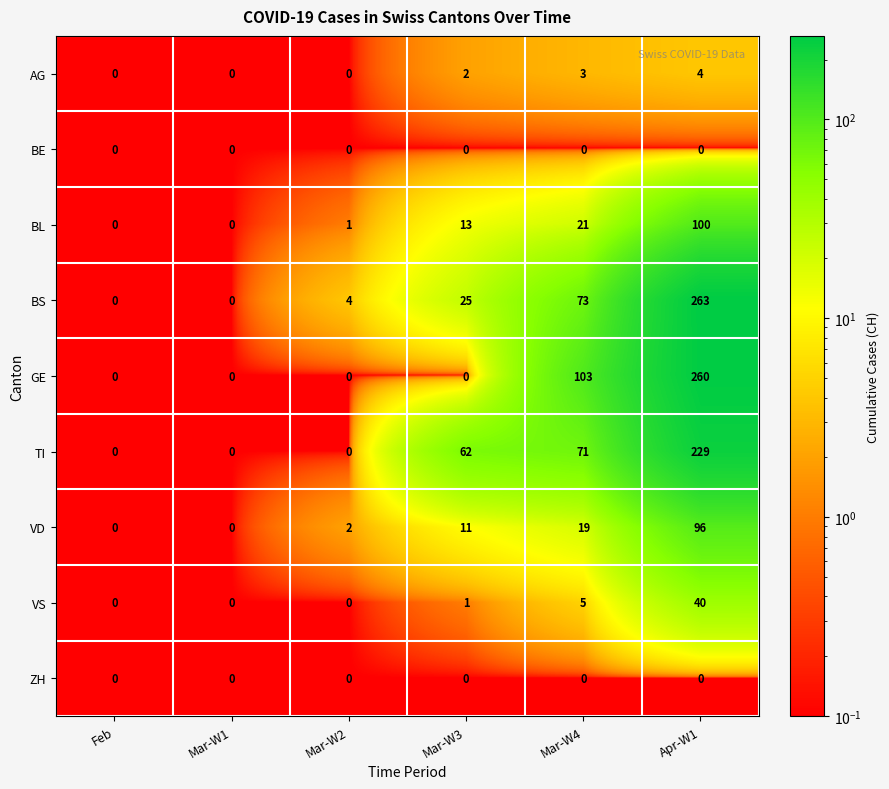

The value of GE at Mar-W1 is -93. True or false?

False